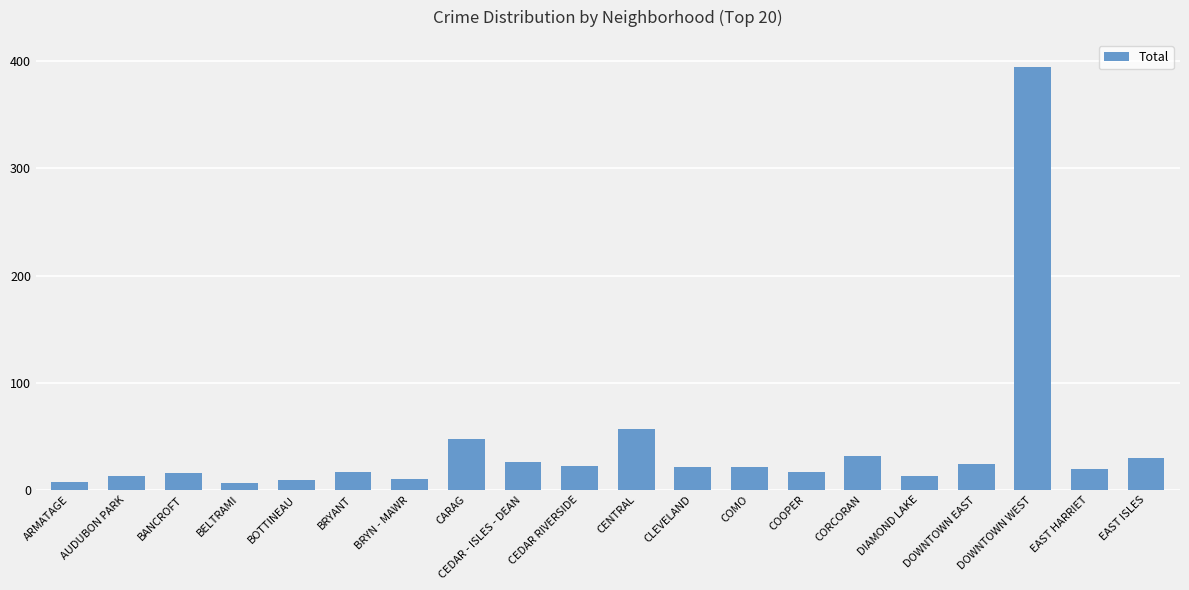

What is the ratio of the value at DOWNTOWN EAST to the value at EAST ISLES?

0.8